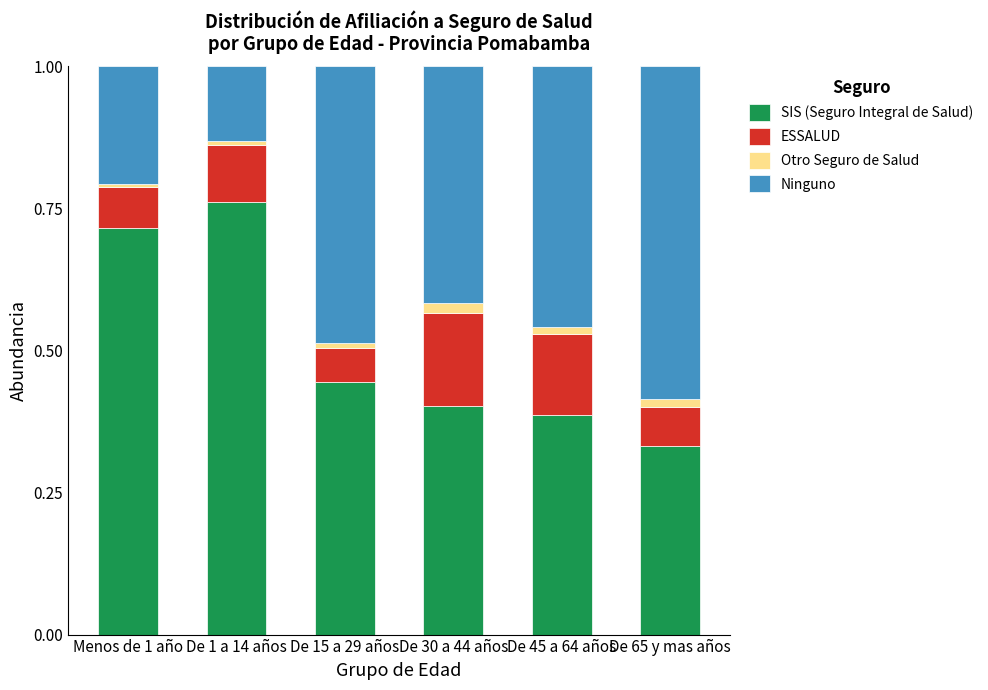

The SIS (Seguro Integral de Salud) series shows 0.4 at De 45 a 64 años. True or false?

True